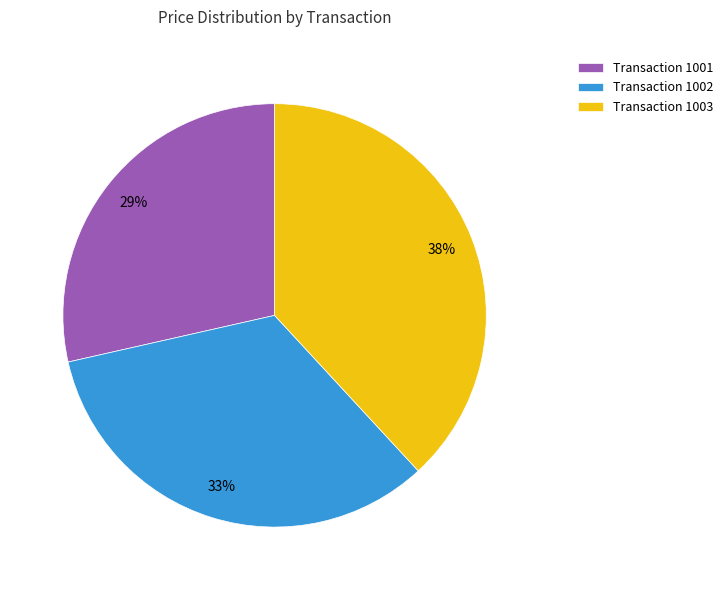

Is there any slice that represents more than half of the pie?

No